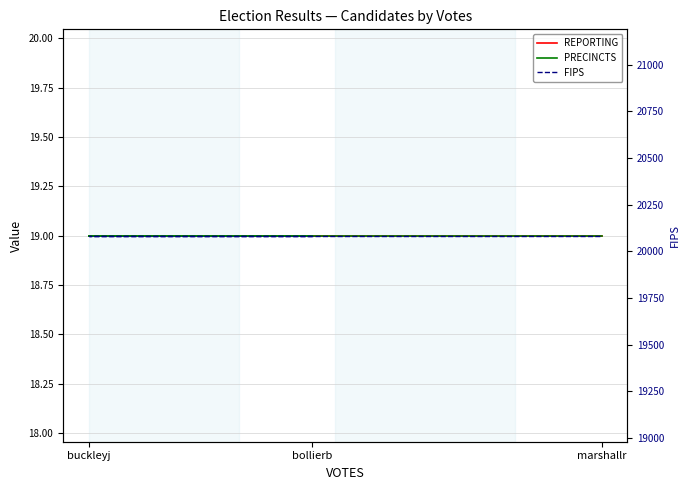

Reading right to left, list all the values displayed in this chart.

REPORTING: 19	19	19
PRECINCTS: 19	19	19
FIPS: 20085	20085	20085